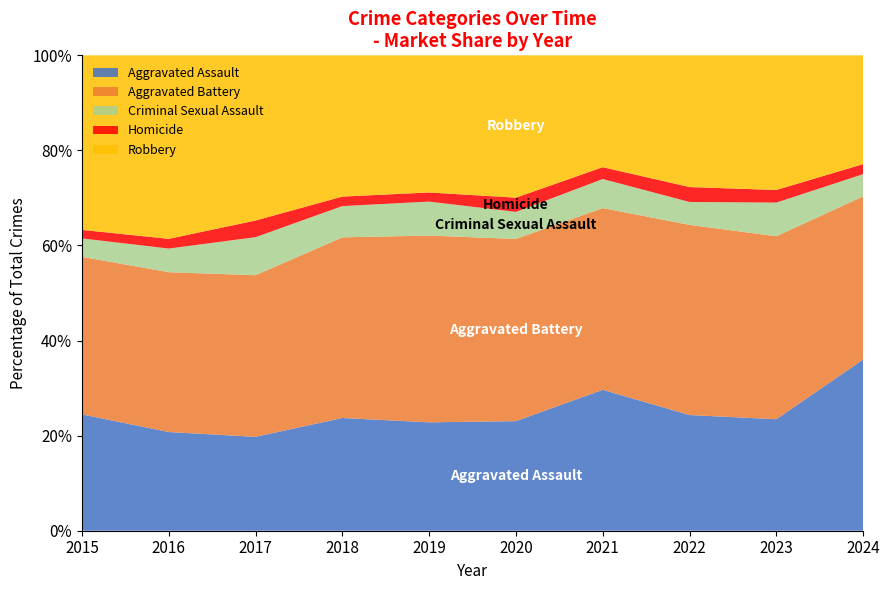

Reading left to right, transcribe all the data shown in this chart.

Aggravated Assault: 82	71	79	83	83	77	131	101	106	170
Aggravated Battery: 111	115	136	133	143	128	169	166	174	162
Criminal Sexual Assault: 13	17	32	23	26	19	27	20	32	22
Homicide: 6	7	14	7	7	10	11	13	12	10
Robbery: 123	132	139	104	105	100	104	115	128	108